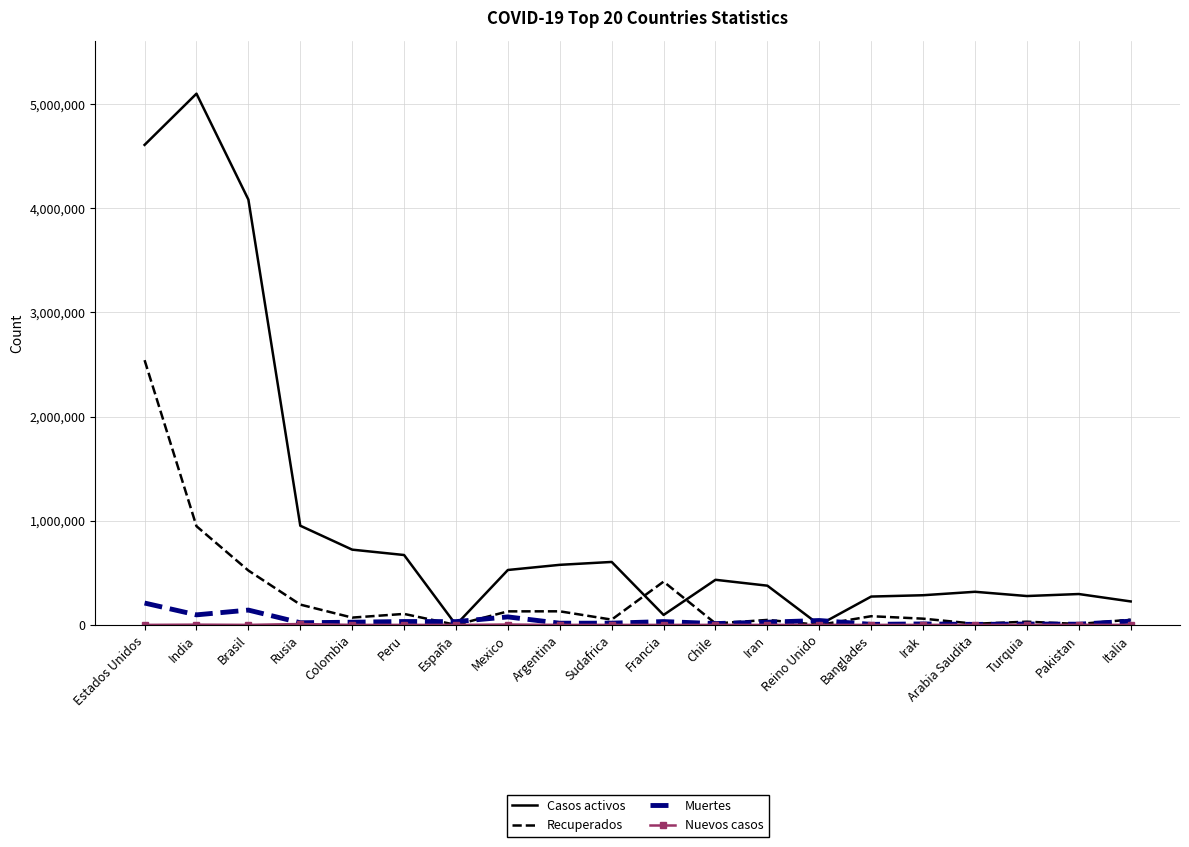

Which series has the largest total across all categories?

Casos activos